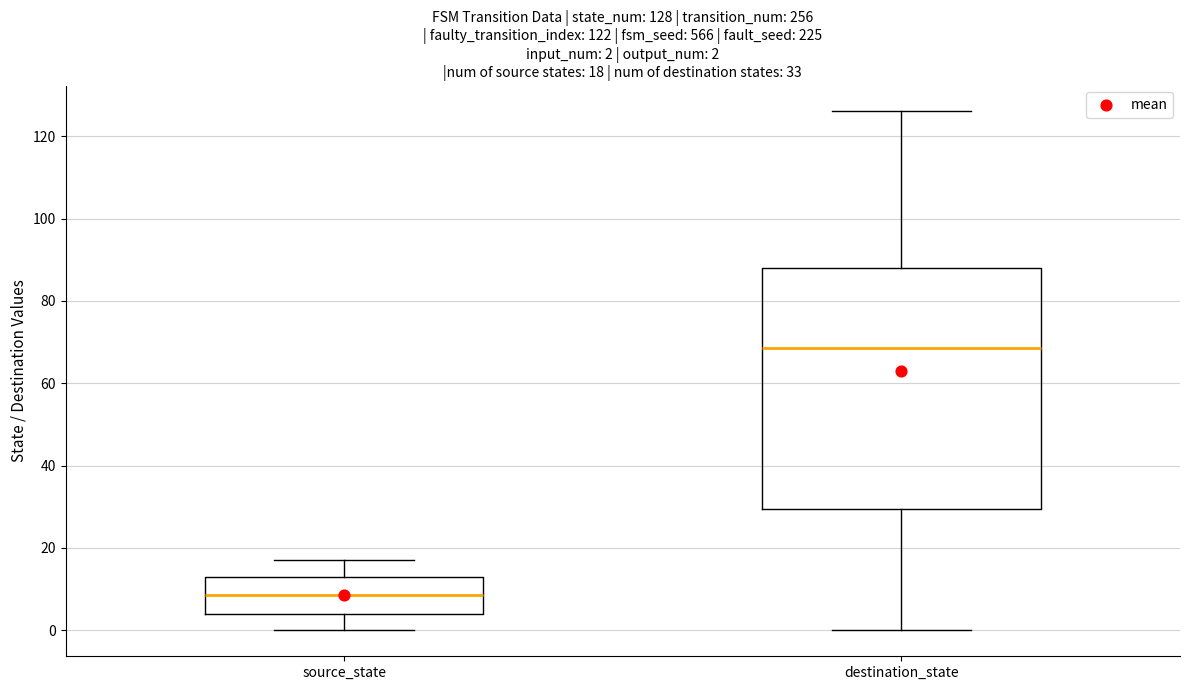

Which box has the lowest median line?

source_state